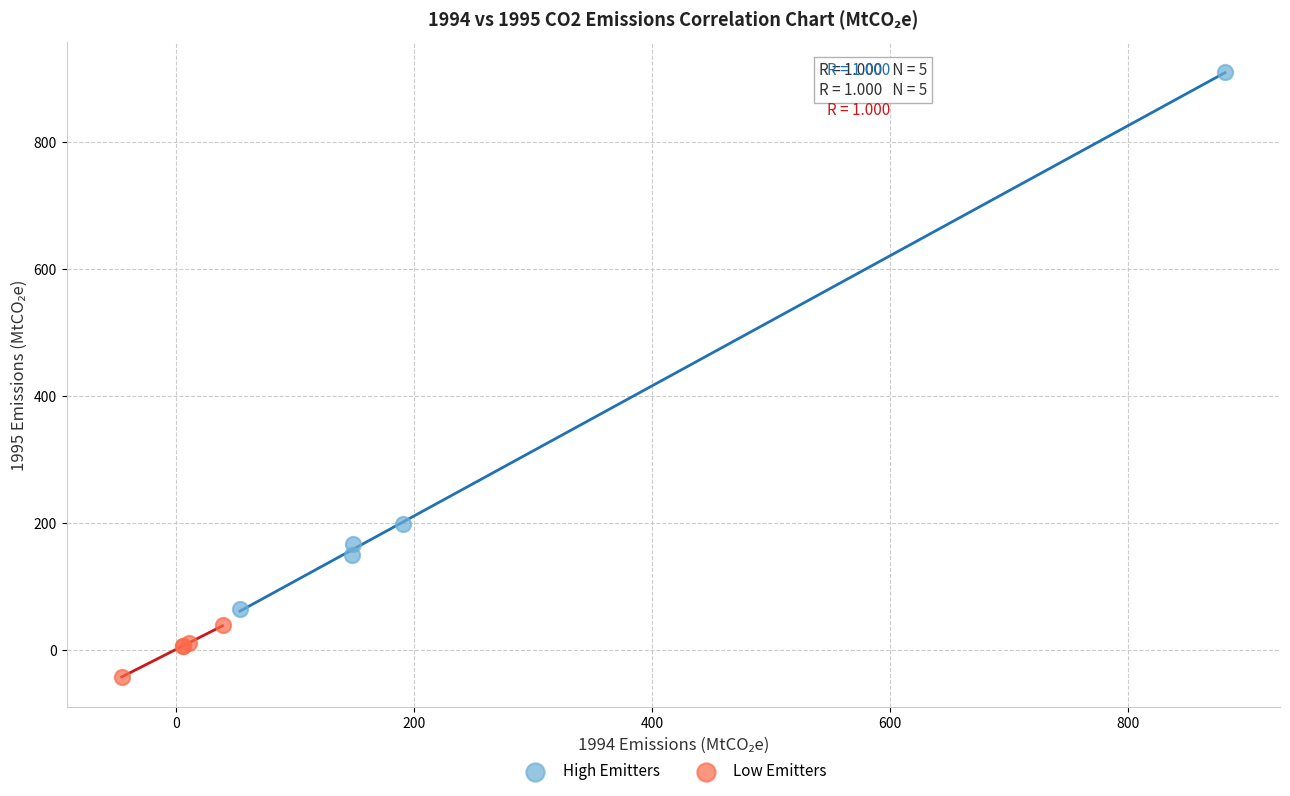

Which series has the widest spread of Y values?

High Emitters